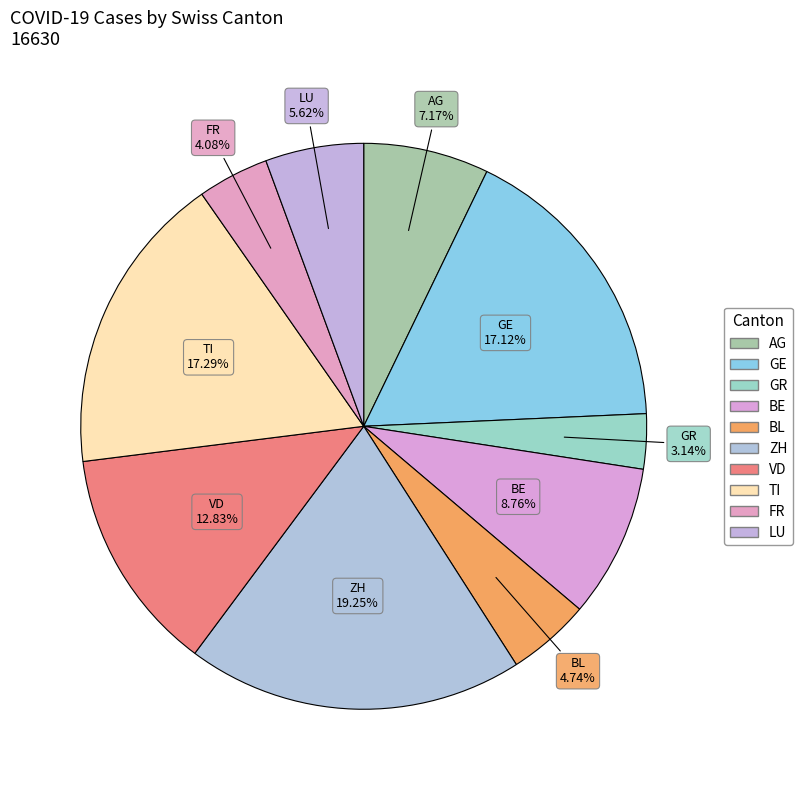

How many slices are in this pie chart?

10